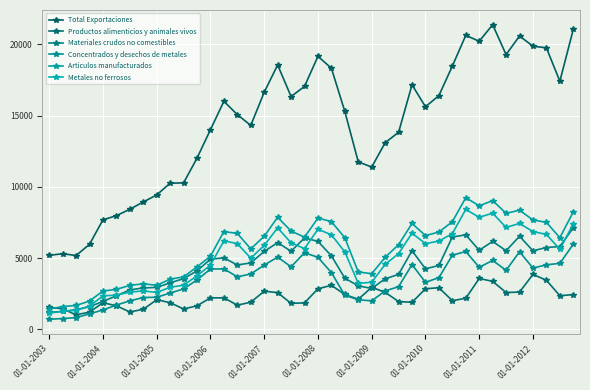

How many values in the Materiales crudos no comestibles series are below 4663?

20